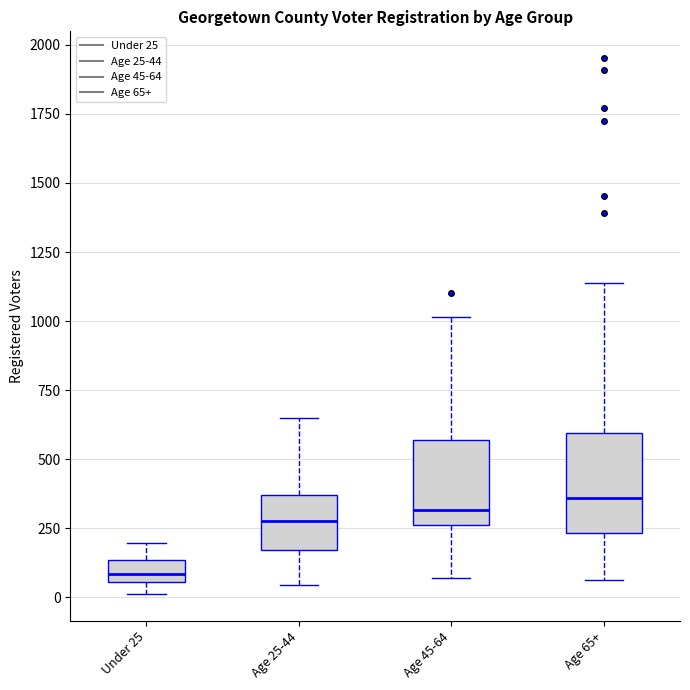

Which box has the lowest median line?

Under 25